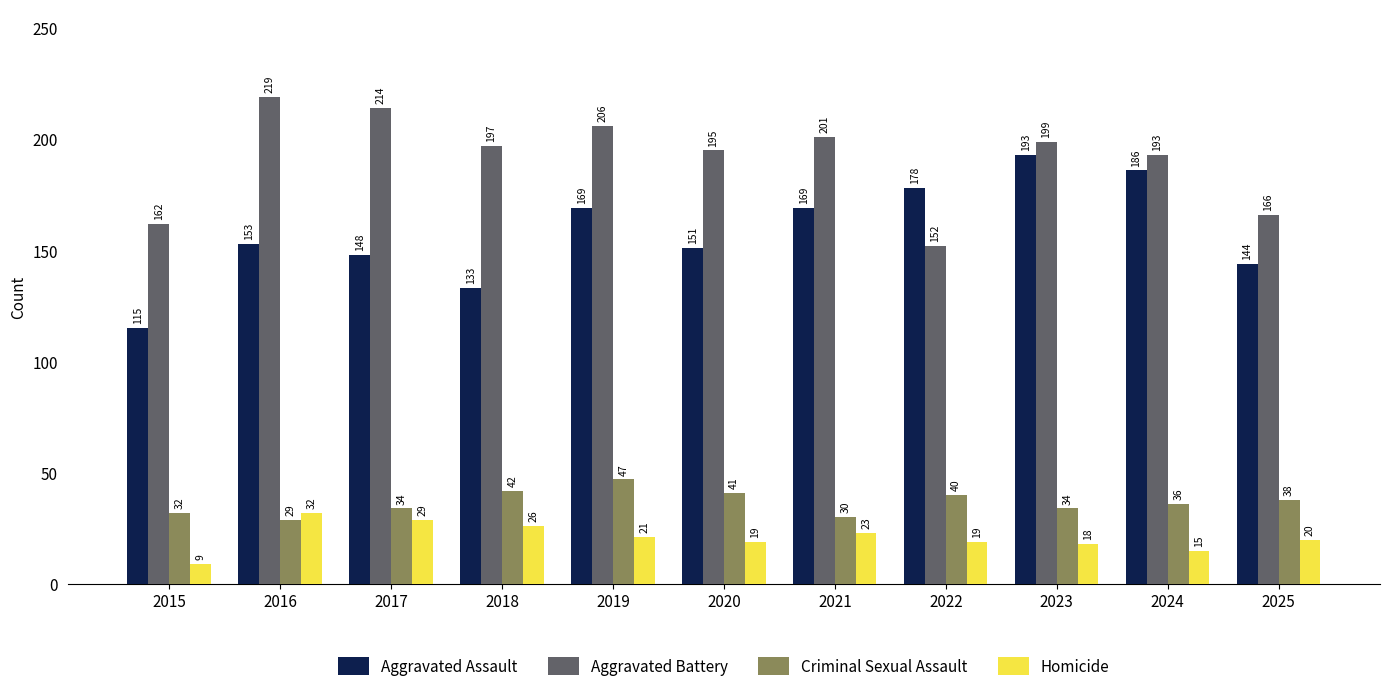

How many data points in Aggravated Assault are less than 153?

5